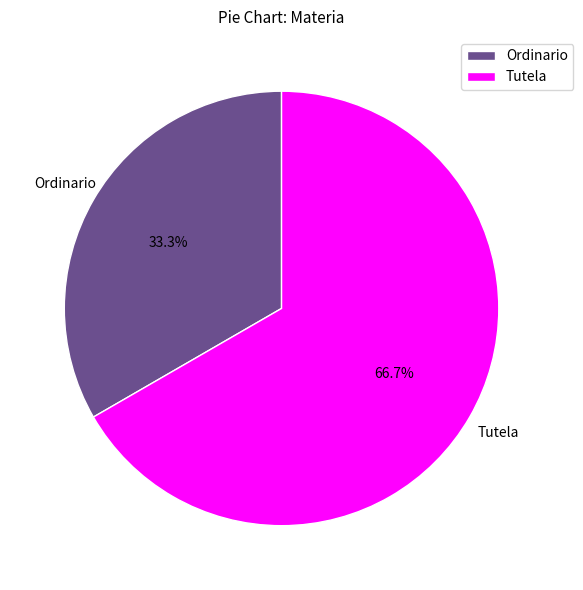

What is the smallest slice in the pie chart?

Ordinario